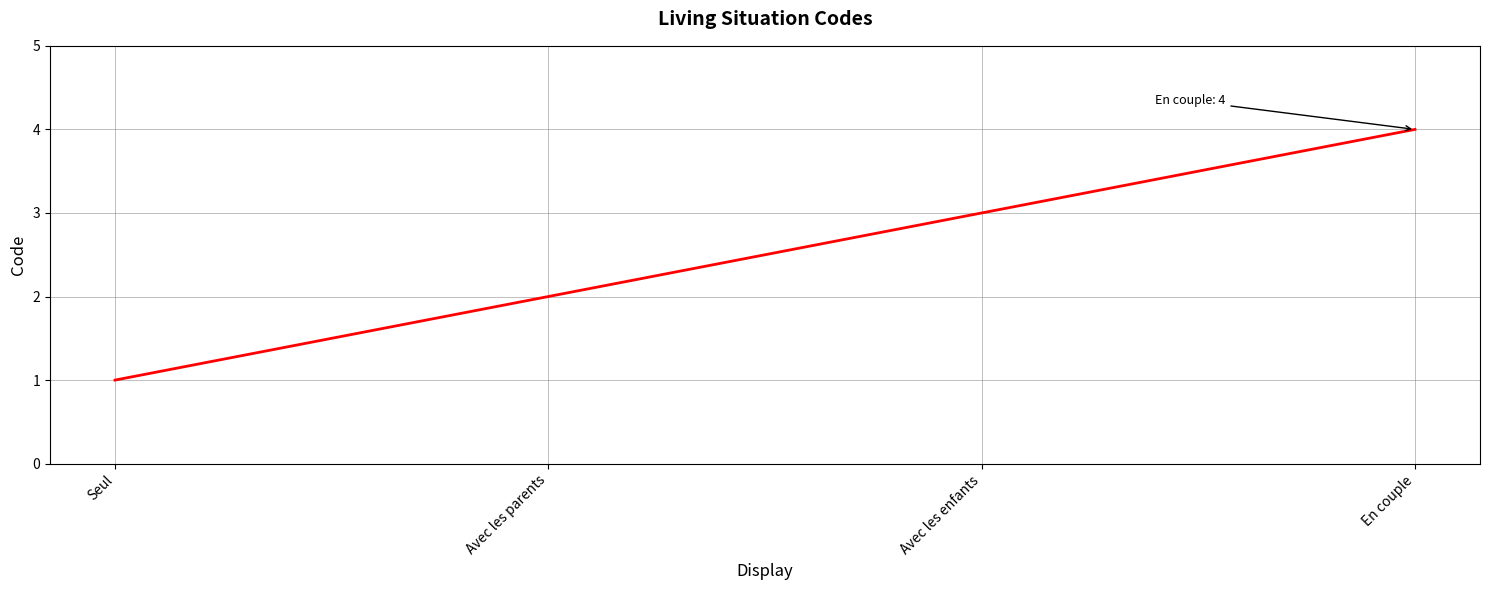

What position from the left is Avec les parents?

2